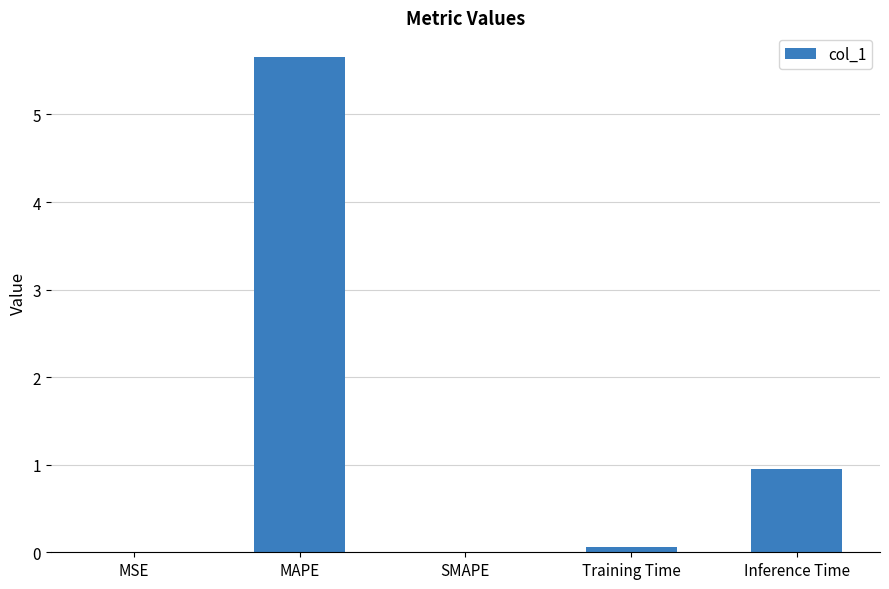

The chart shows a value of 5.7 at MAPE. True or false?

True